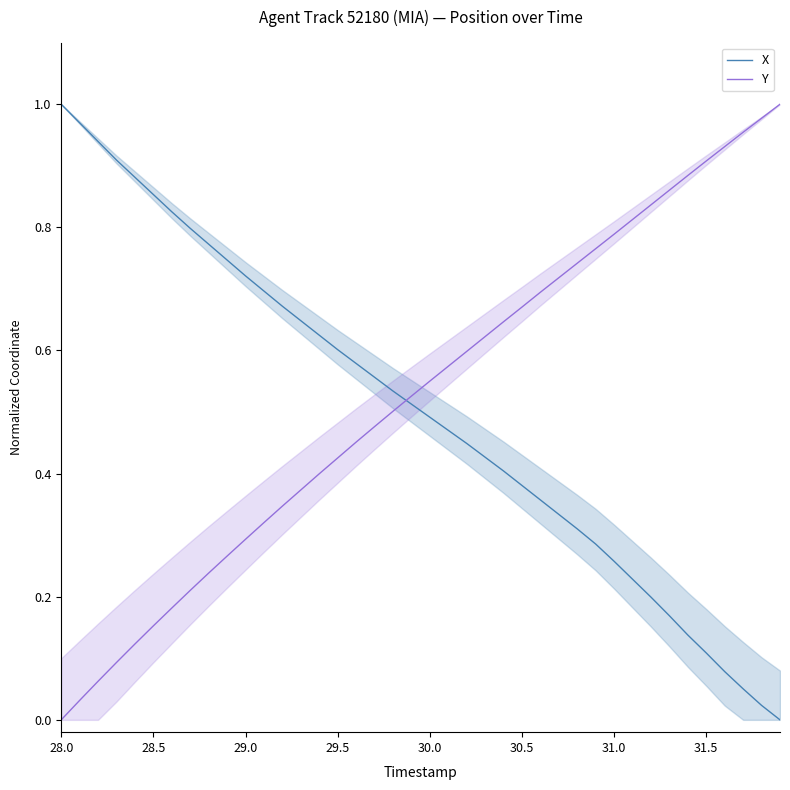

What is the value of the Y point at the 40th from the left?

1.0